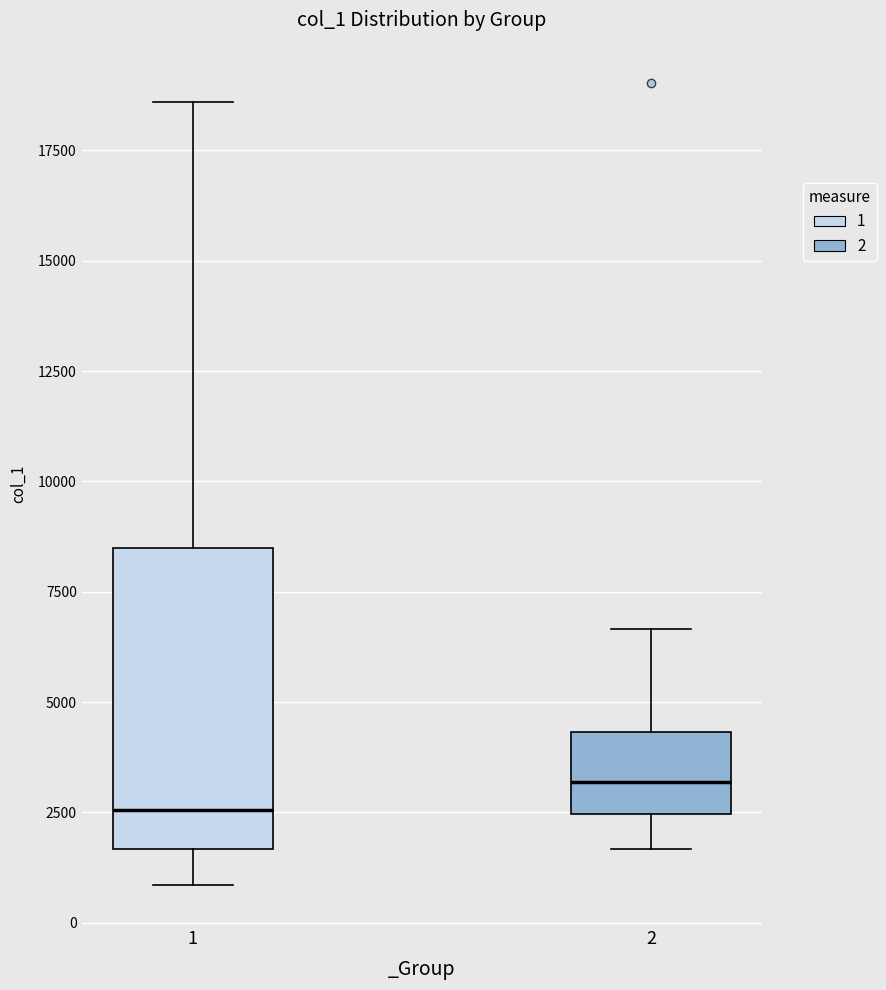

Which box's median line is the highest?

2